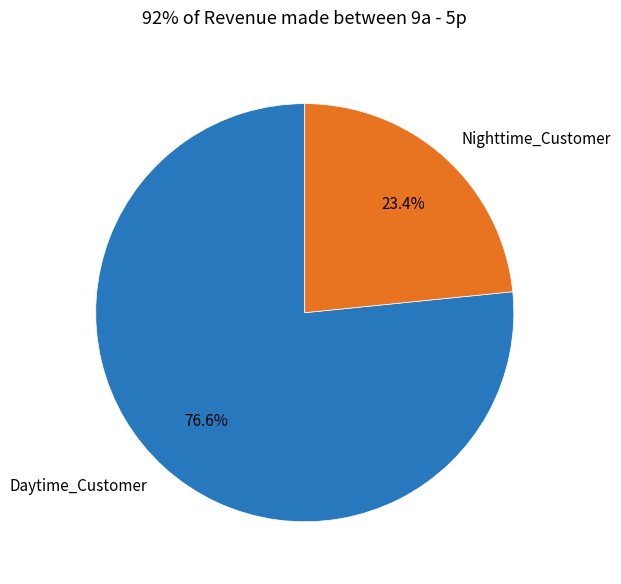

Rank the categories by value from highest to lowest.

Daytime_Customer, Nighttime_Customer